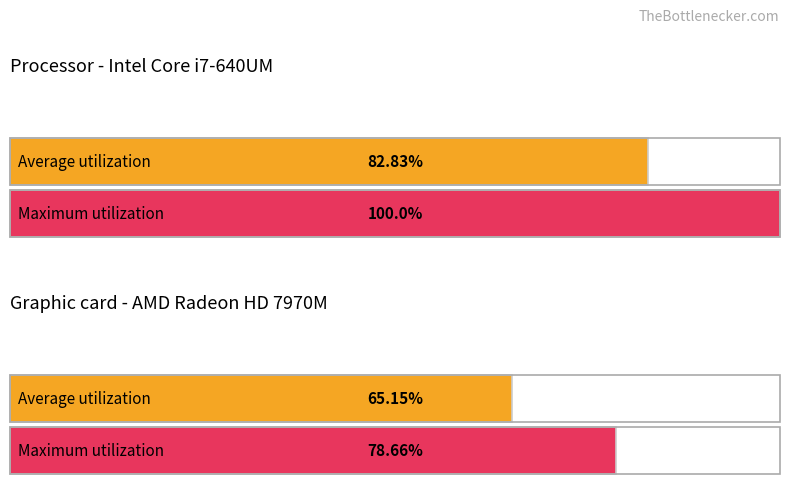

How many bars are there in each group?

2